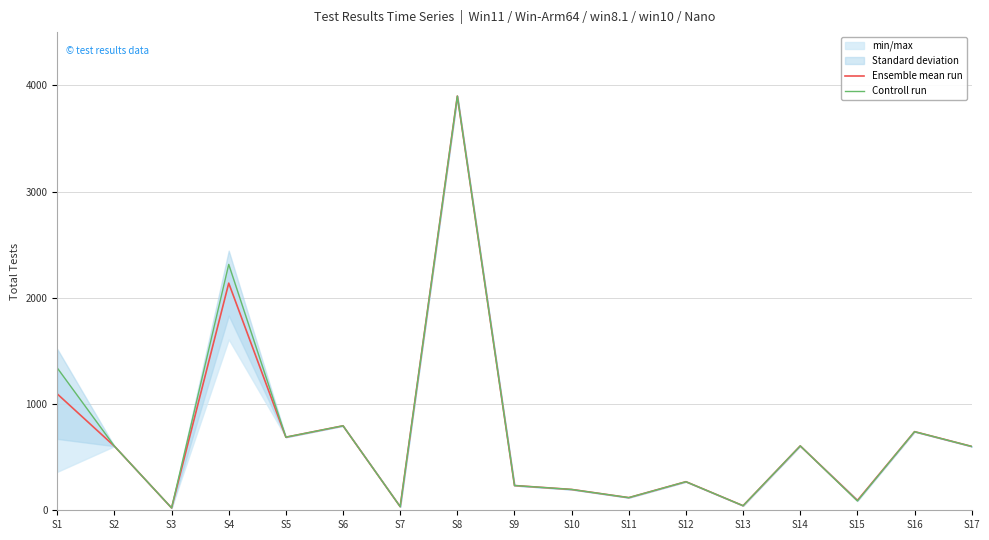

At which label is Controll run closest to 1960?

S4